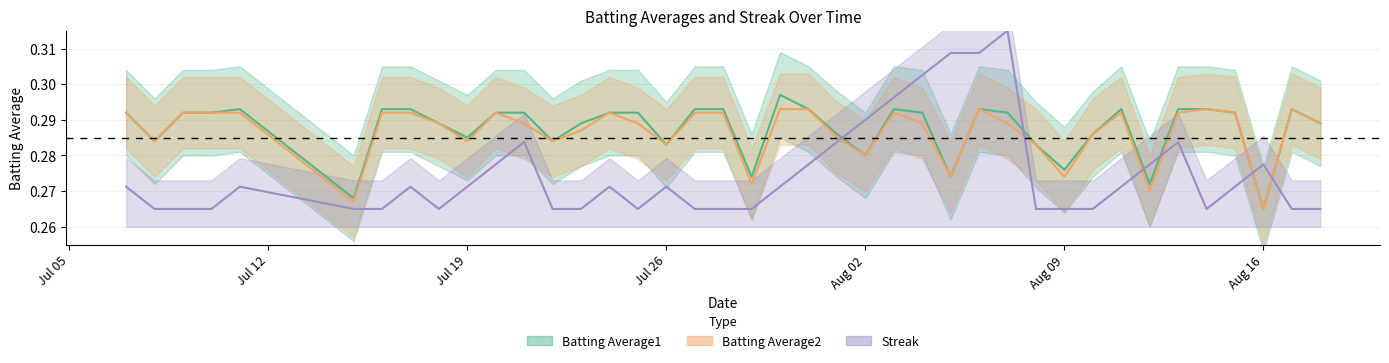

What are all the series names shown in the legend?

Batting Average1, Batting Average2, Streak